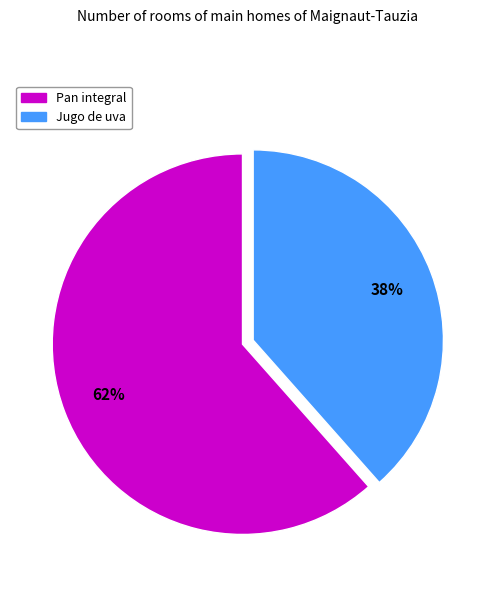

Which category accounts for the majority?

Pan integral